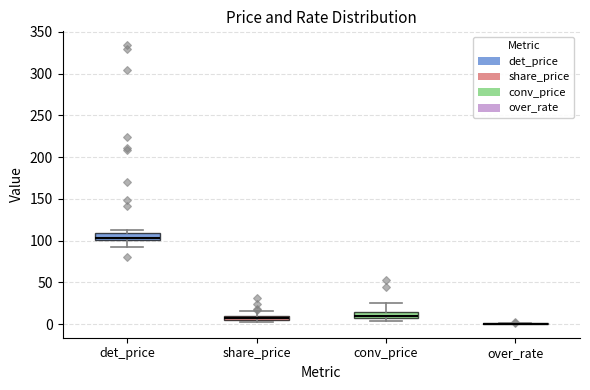

Where does the median line of the box for det_price sit on the y-axis? The values are not printed on the chart, so give them approximately, as read against the axis.

105